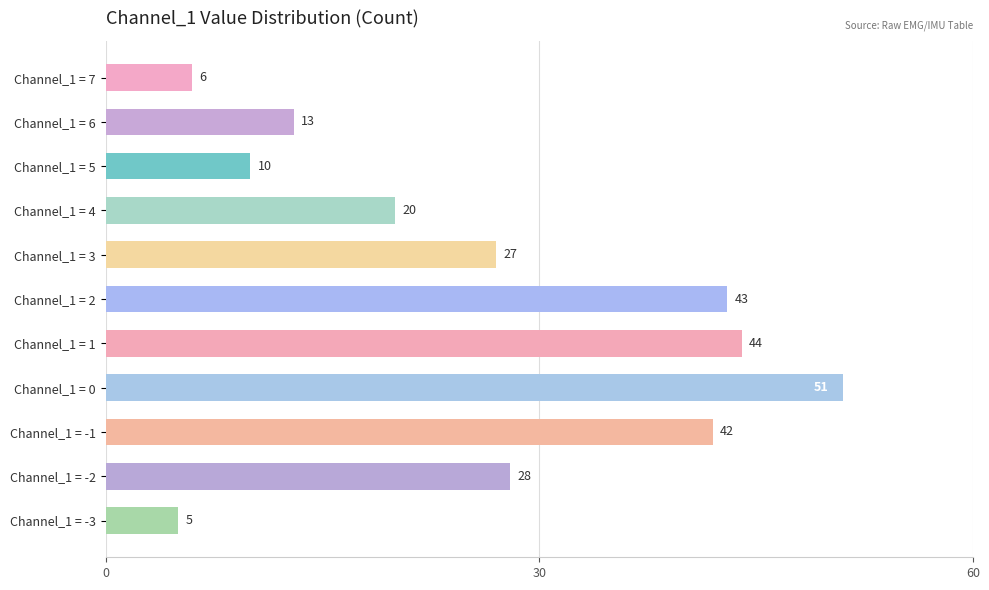

Rank the categories by value from lowest to highest.

Channel_1 = -3, Channel_1 = 7, Channel_1 = 5, Channel_1 = 6, Channel_1 = 4, Channel_1 = 3, Channel_1 = -2, Channel_1 = -1, Channel_1 = 2, Channel_1 = 1, Channel_1 = 0